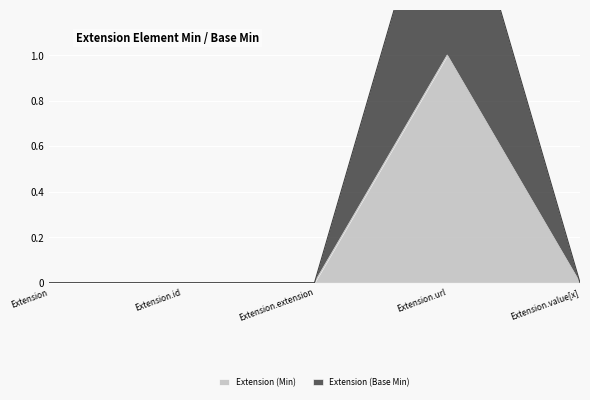

Reading left to right, extract all data points from this chart.

Extension (Min): Extension=0	Extension.id=0	Extension.extension=0	Extension.url=1	Extension.value[x]=0
Extension (Base Min): Extension=0	Extension.id=0	Extension.extension=0	Extension.url=2	Extension.value[x]=0